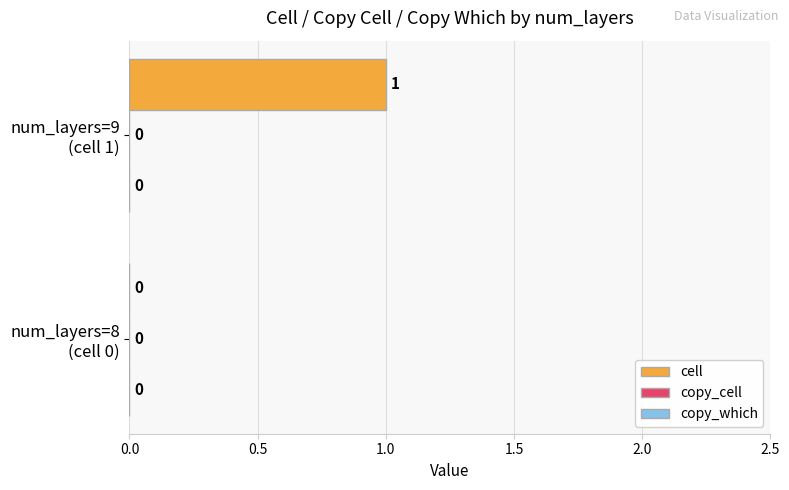

How many data points does each series have?

2